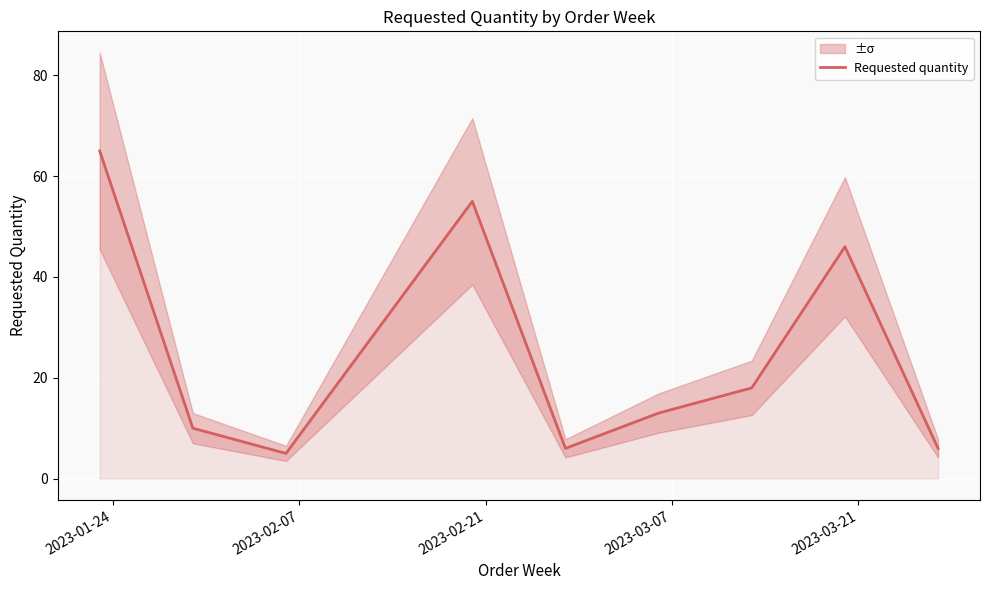

The value at 5 is 3. True or false?

False